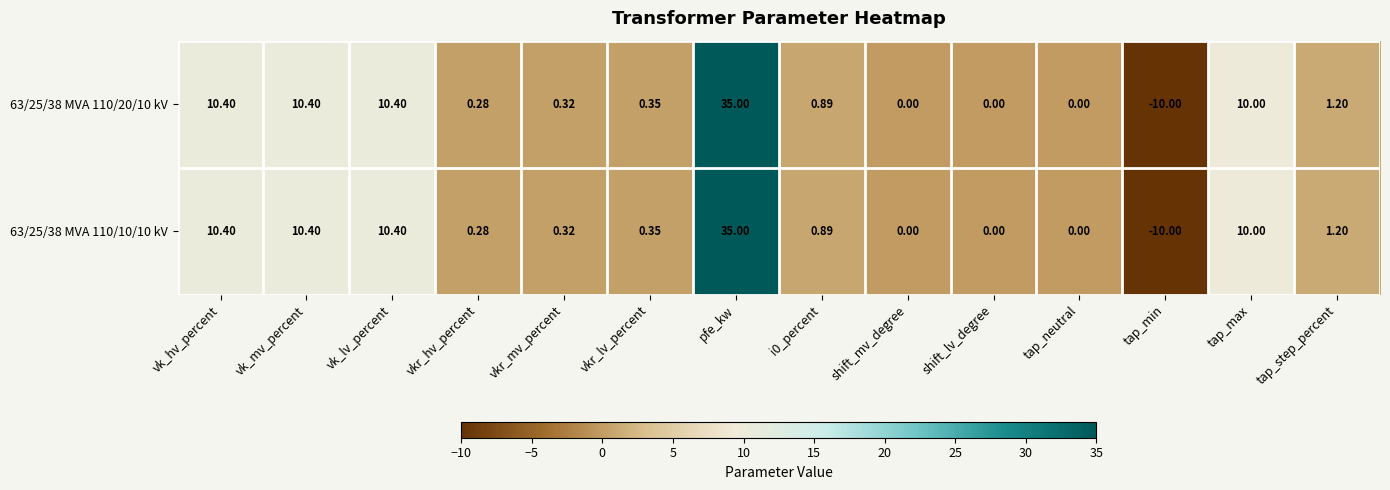

Is the value of 63/25/38 MVA 110/20/10 kV at pfe_kw greater than the value of 63/25/38 MVA 110/10/10 kV at i0_percent?

Yes